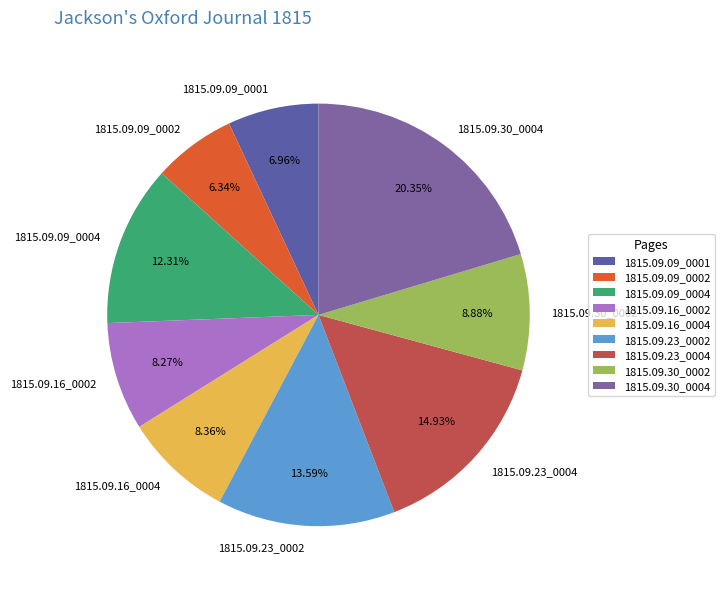

To the nearest percent, what is the difference between the largest and smallest slice percentages?

14%